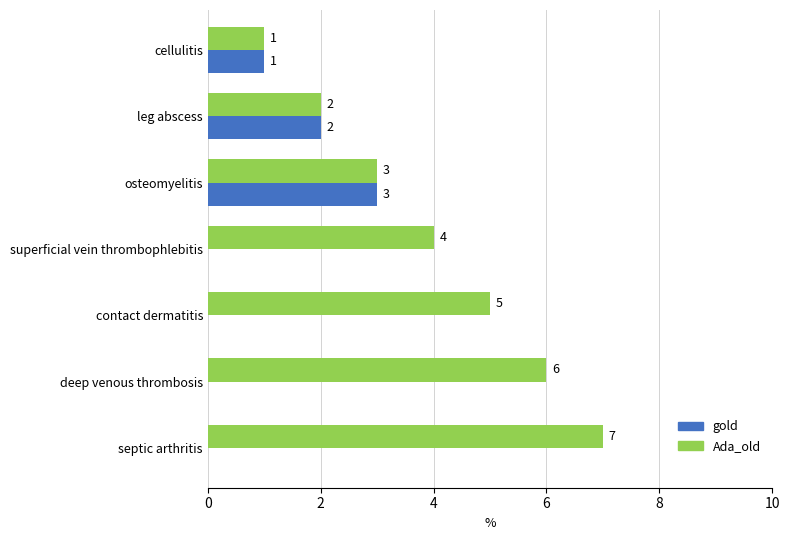

What is the maximum value for Ada_old?

7